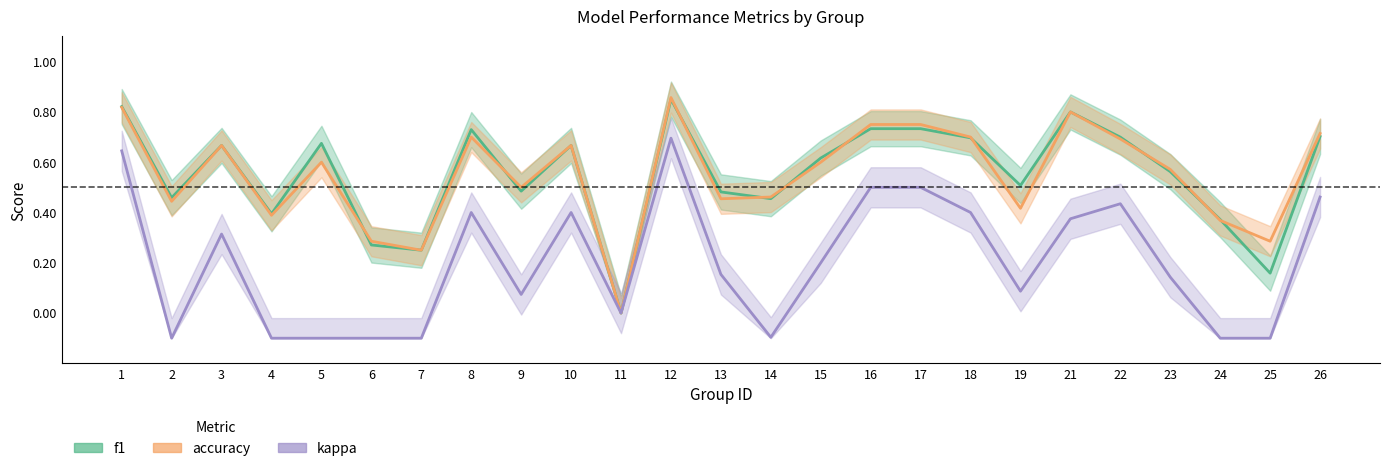

Which series changed the most between 1 and 3?

kappa